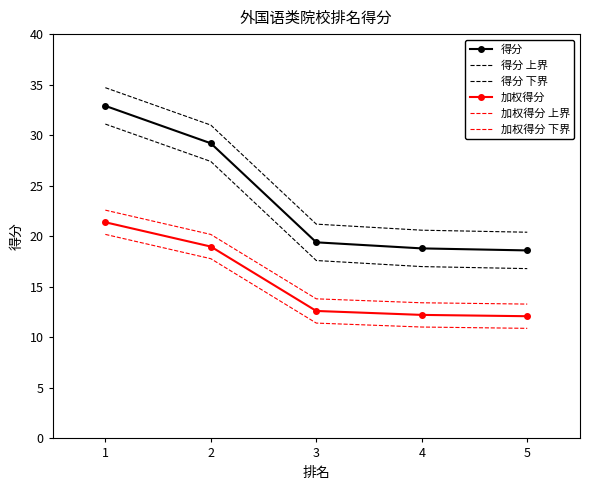

True or false: 得分 下界 and 加权得分 上界 intersect in this chart.

False